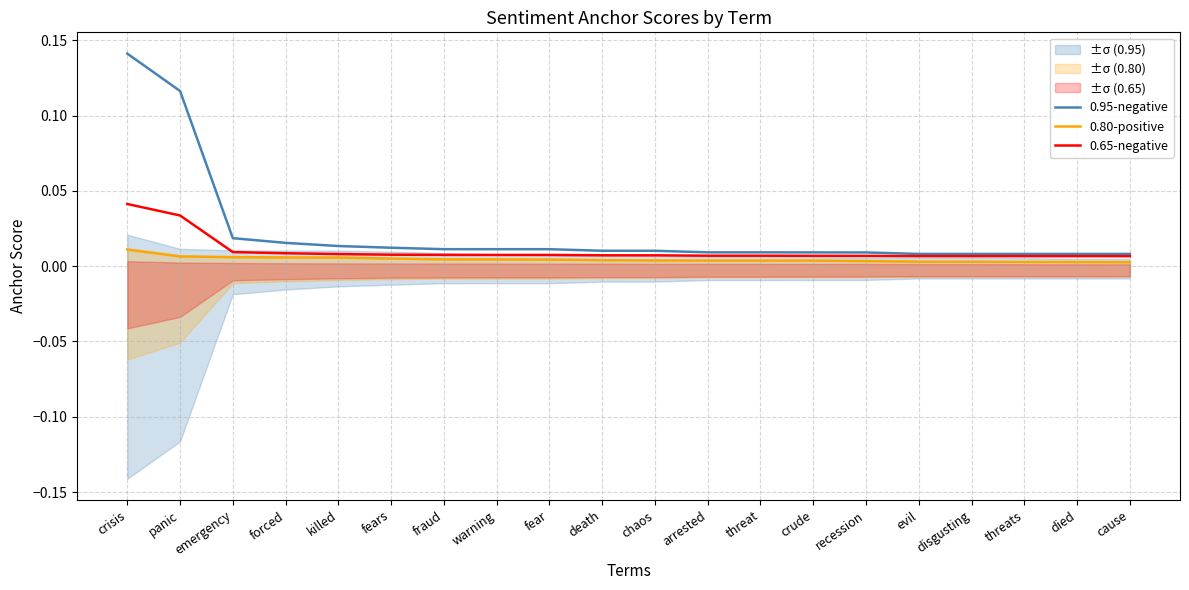

True or false: 0.95-negative has more than 2 interior local peaks.

False